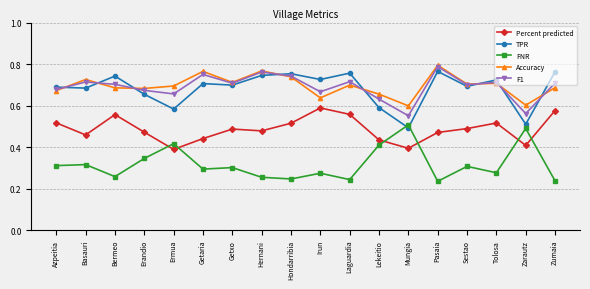

How many times do TPR and FNR cross each other?

2